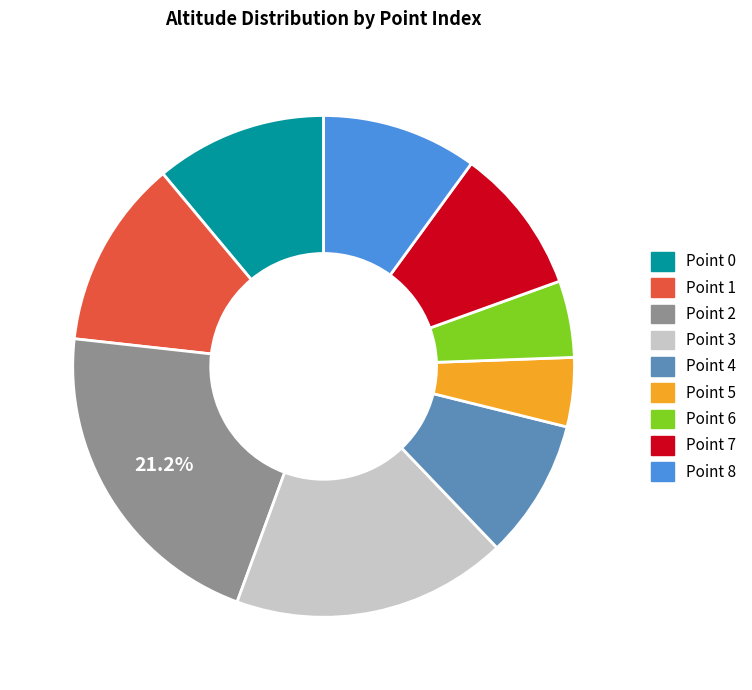

Does any single category account for the majority?

No